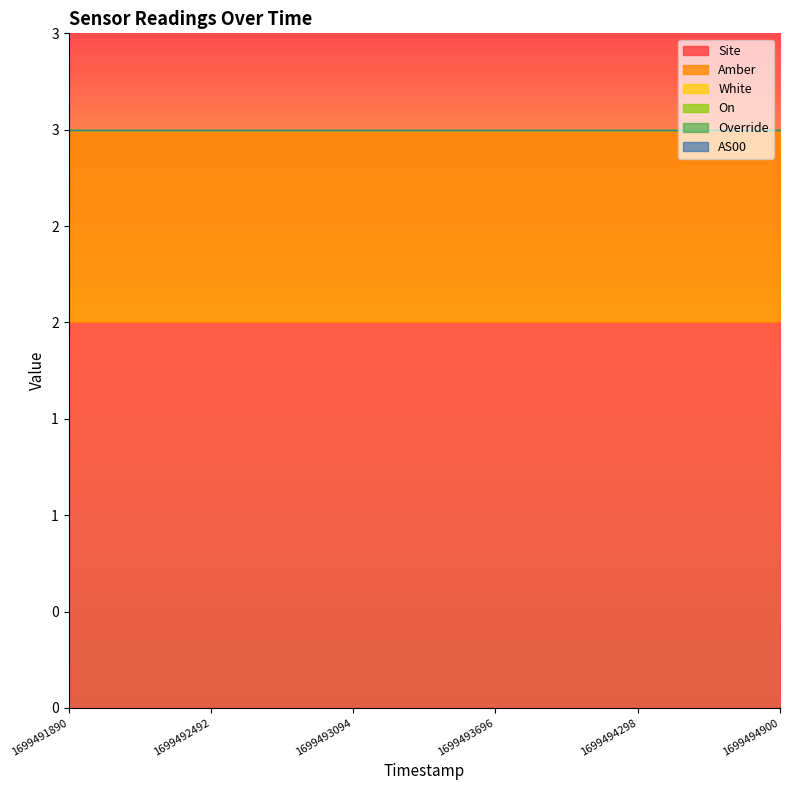

What is the total value across all series at 1699493997?

3